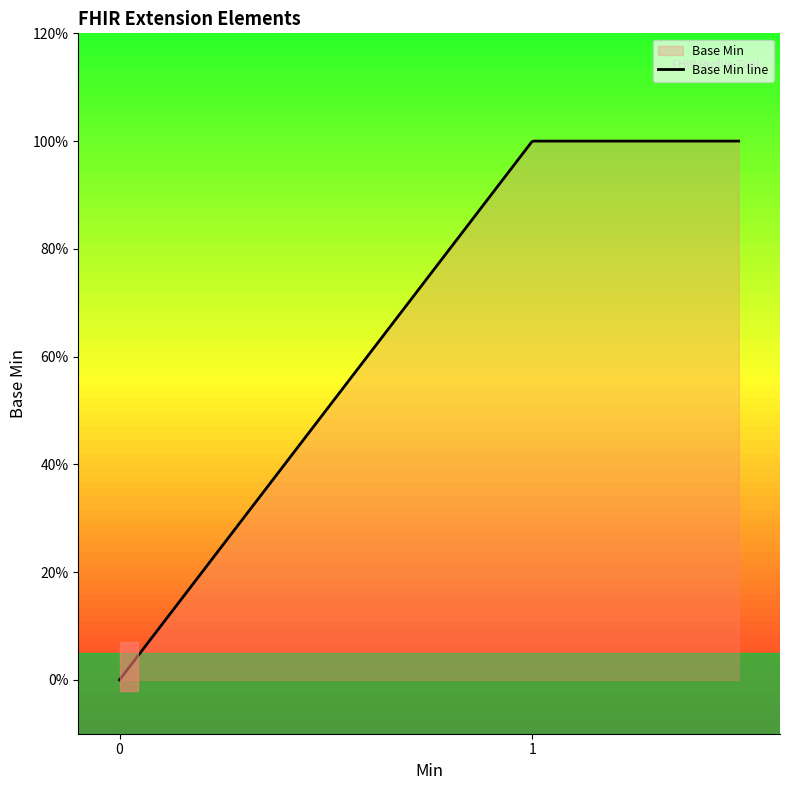

How many values exceed 0?

1